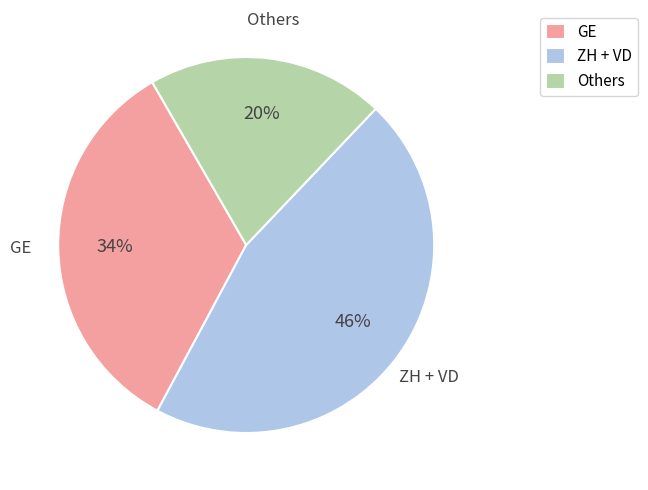

Which slice is the largest?

ZH + VD